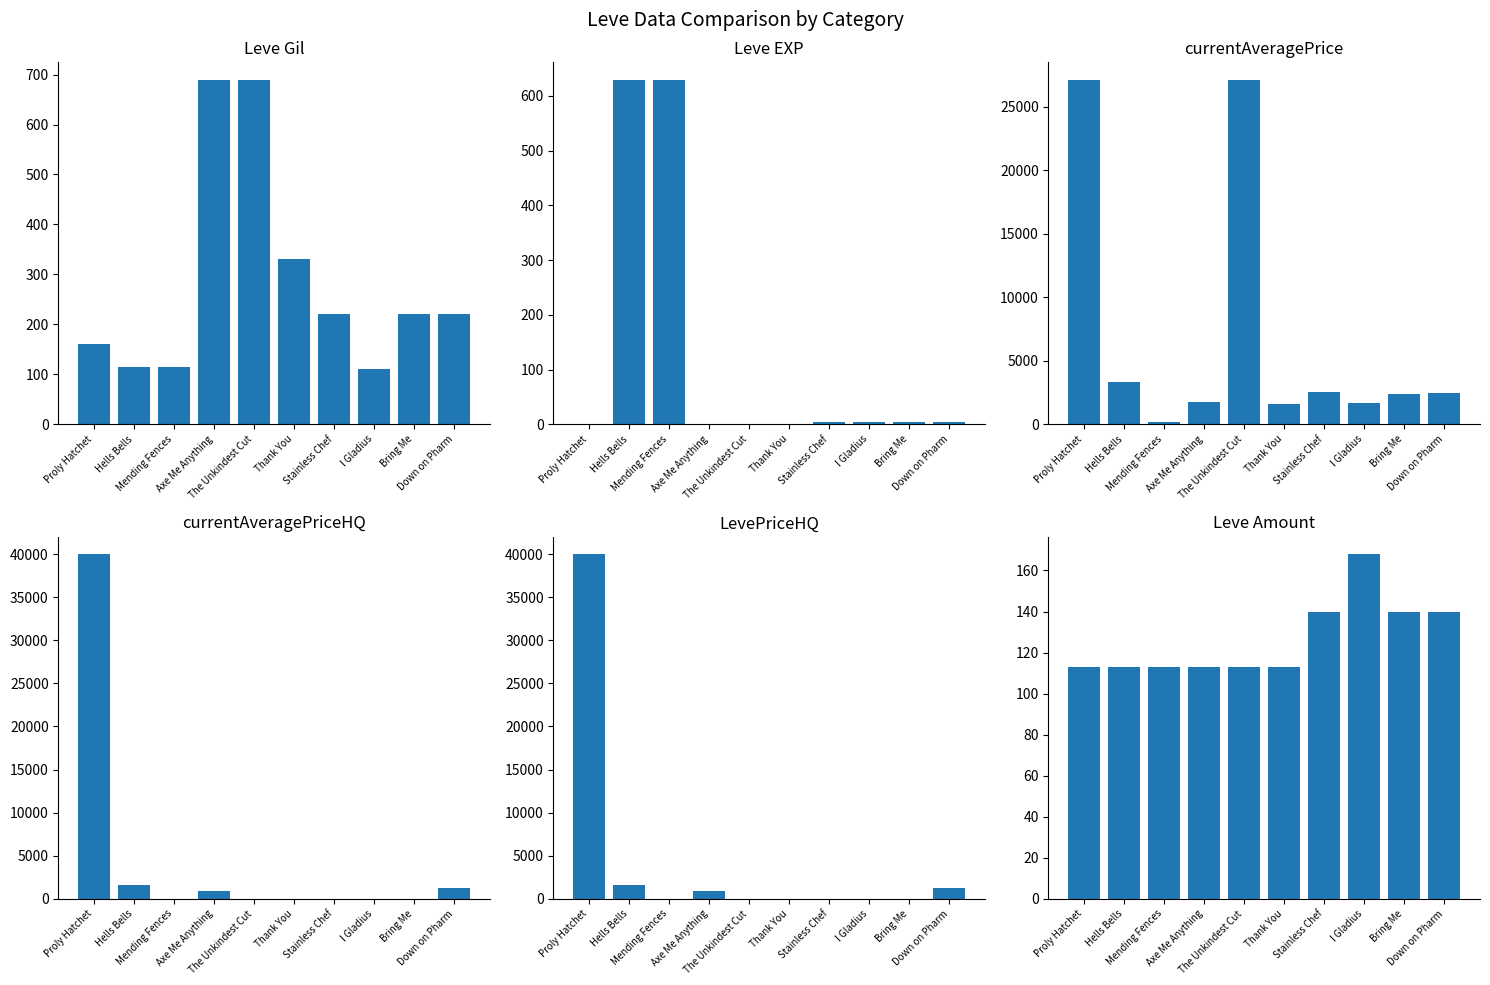

Is it true that LevePriceHQ equals 2751 at Hells Bells?

False